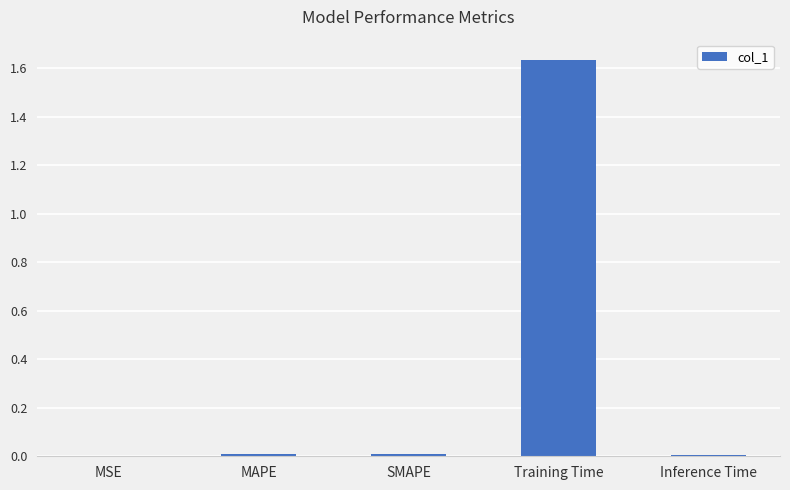

At which category does the chart reach its peak across all series?

Training Time